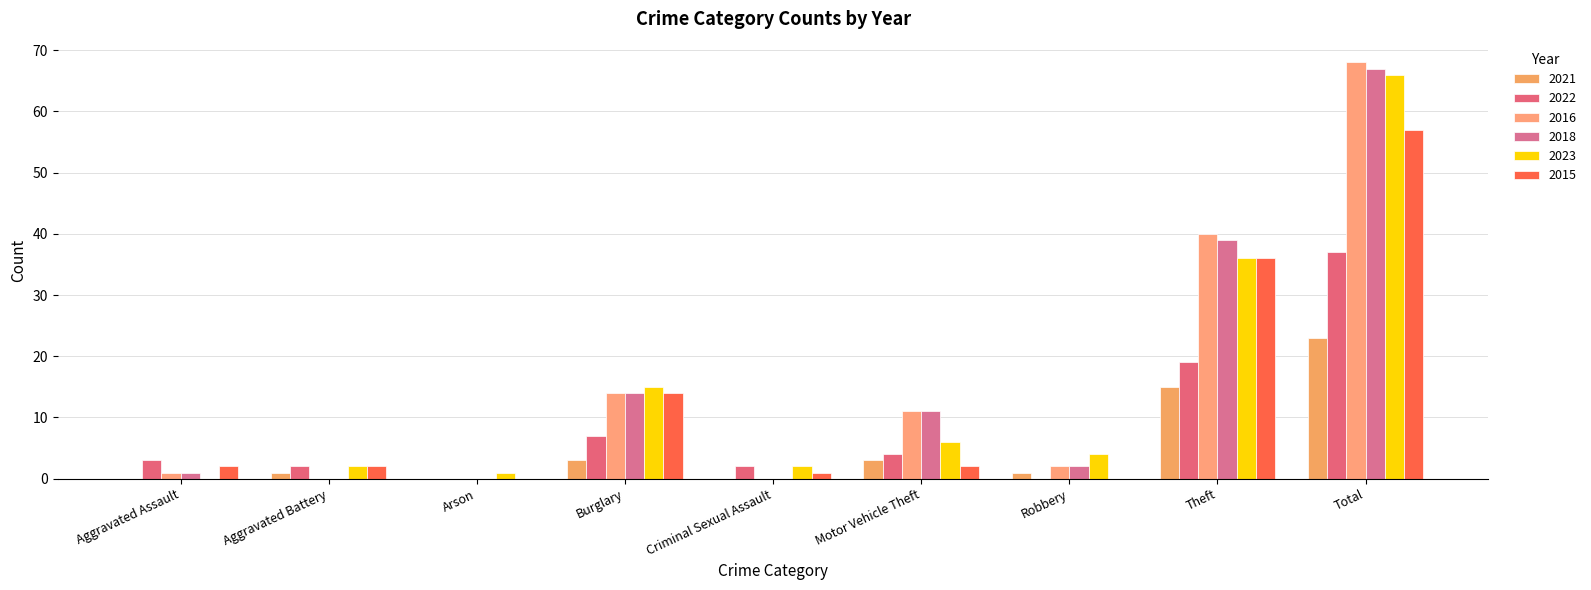

Rank the series by their maximum value, from highest to lowest.

2016, 2018, 2023, 2015, 2022, 2021